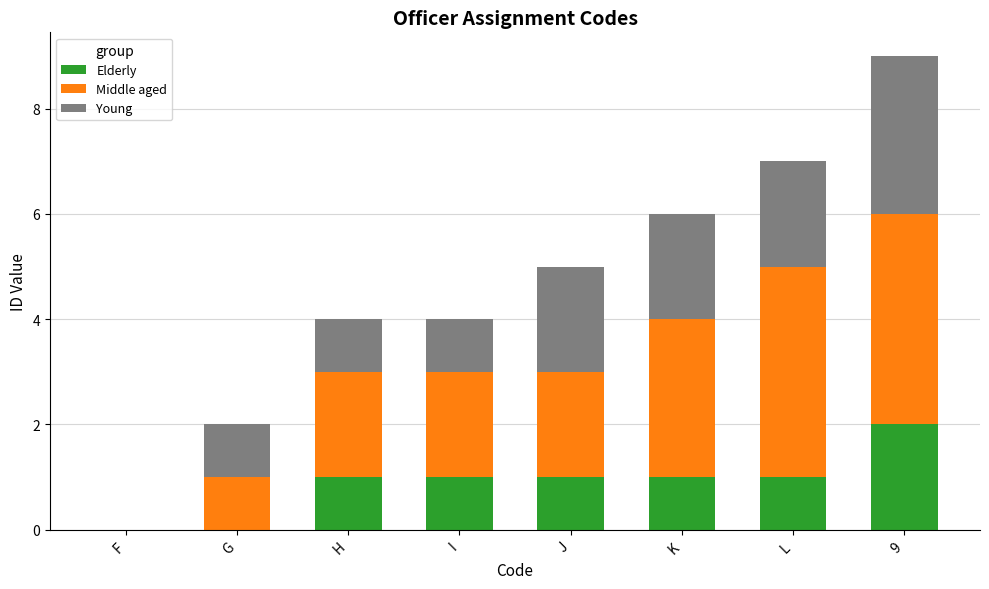

Is it true that Elderly equals 0 at J?

False